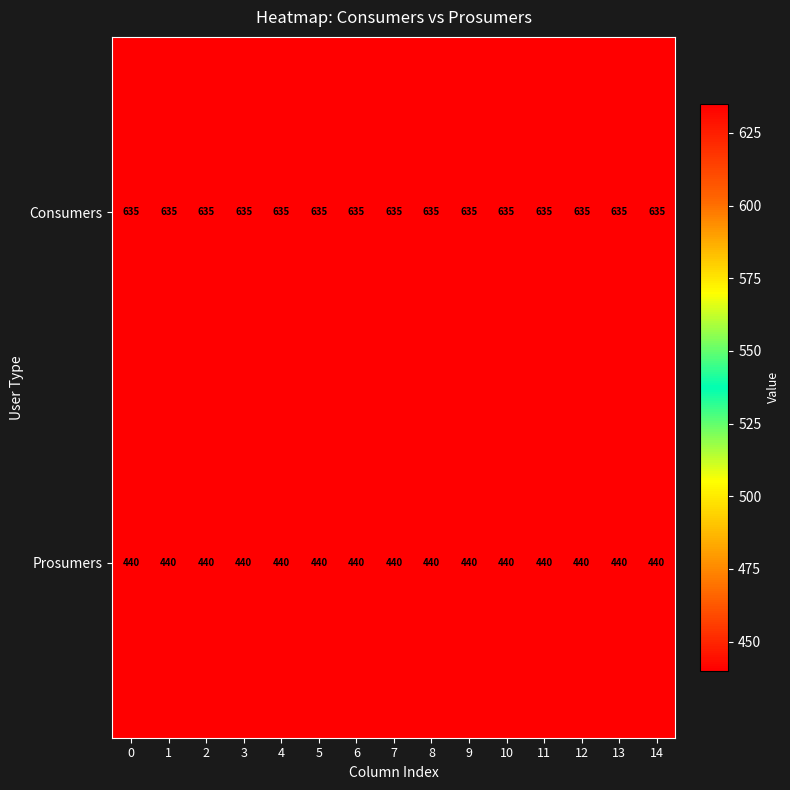

List the series in order of their overall mean, lowest first.

Prosumers, Consumers